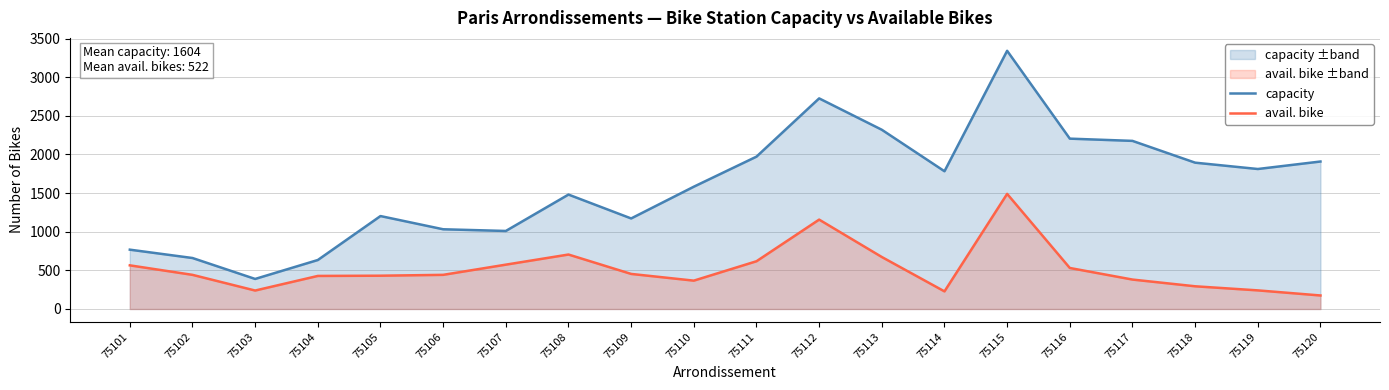

Which category has the lowest value across all series?

75120